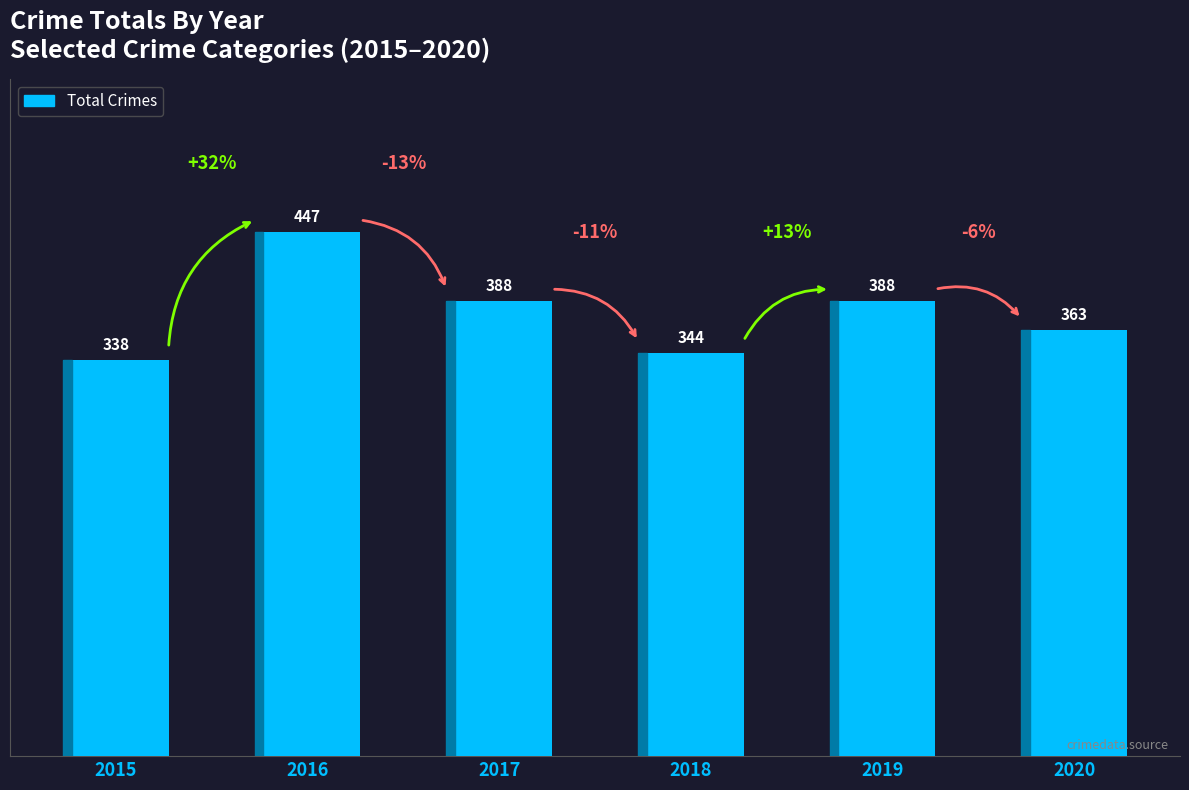

What is the difference between the second highest and second lowest values?

44